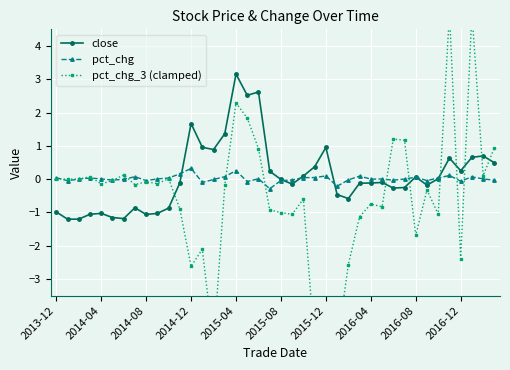

Which category has the highest value in the close series?

2015-04